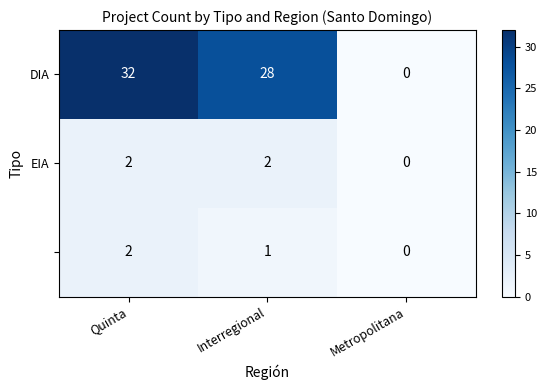

Which category has the lowest value across all series?

Metropolitana